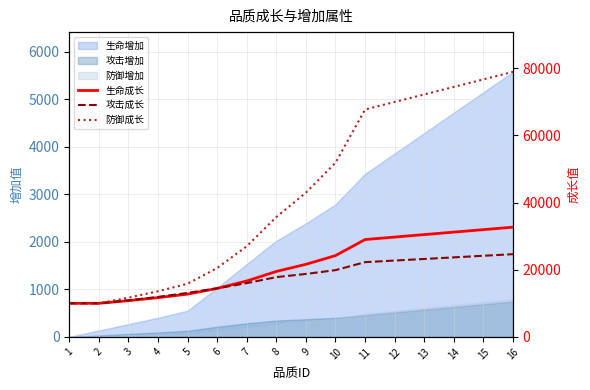

Reading left to right, transcribe all the data shown in this chart.

生命成长: 1=10000	2=10000	3=10790	4=11686	5=12740	6=14445	7=16652	8=19490	9=21617	10=24212	11=28993	12=29731	13=30469	14=31206	15=31944	16=32682
攻击成长: 1=10000	2=10000	3=10893	4=11904	5=13094	6=14463	7=16010	8=17795	9=18747	10=19877	11=22257	12=22733	13=23209	14=23685	15=24161	16=24637
防御成长: 1=10000	2=10000	3=11682	4=13587	5=15829	6=20510	7=26984	8=35699	9=42958	10=51870	11=67733	12=69975	13=72217	14=74459	15=76701	16=78943